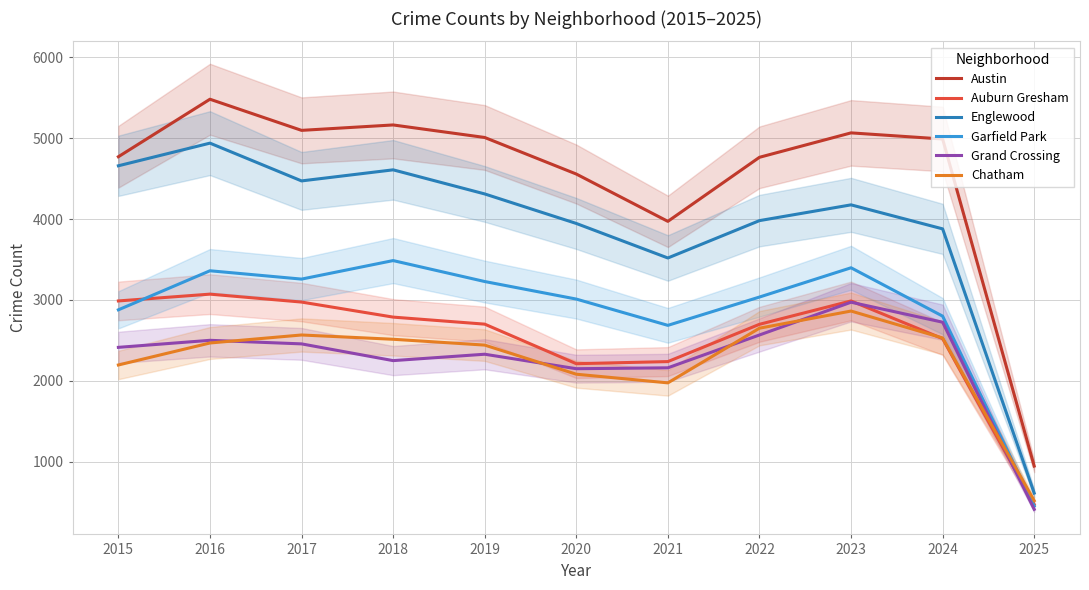

Reading left to right, transcribe all the data shown in this chart.

Austin: 2015=4770	2016=5481	2017=5096	2018=5163	2019=5008	2020=4556	2021=3971	2022=4763	2023=5065	2024=4989	2025=945
Auburn Gresham: 2015=2987	2016=3071	2017=2973	2018=2787	2019=2700	2020=2211	2021=2237	2022=2698	2023=2987	2024=2521	2025=470
Englewood: 2015=4658	2016=4938	2017=4471	2018=4608	2019=4310	2020=3945	2021=3518	2022=3980	2023=4175	2024=3878	2025=611
Garfield Park: 2015=2877	2016=3360	2017=3257	2018=3486	2019=3227	2020=3010	2021=2685	2022=3035	2023=3397	2024=2799	2025=451
Grand Crossing: 2015=2413	2016=2500	2017=2456	2018=2249	2019=2328	2020=2149	2021=2160	2022=2566	2023=2971	2024=2724	2025=410
Chatham: 2015=2195	2016=2467	2017=2566	2018=2513	2019=2441	2020=2081	2021=1974	2022=2650	2023=2862	2024=2529	2025=517